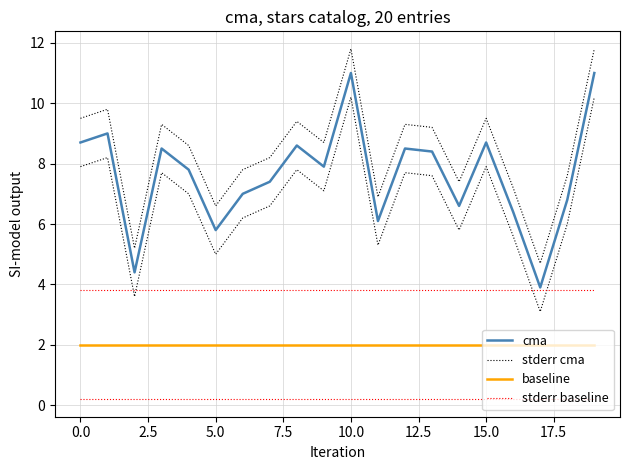

Is it true that stderr baseline equals 5.4 at 0.0?

False